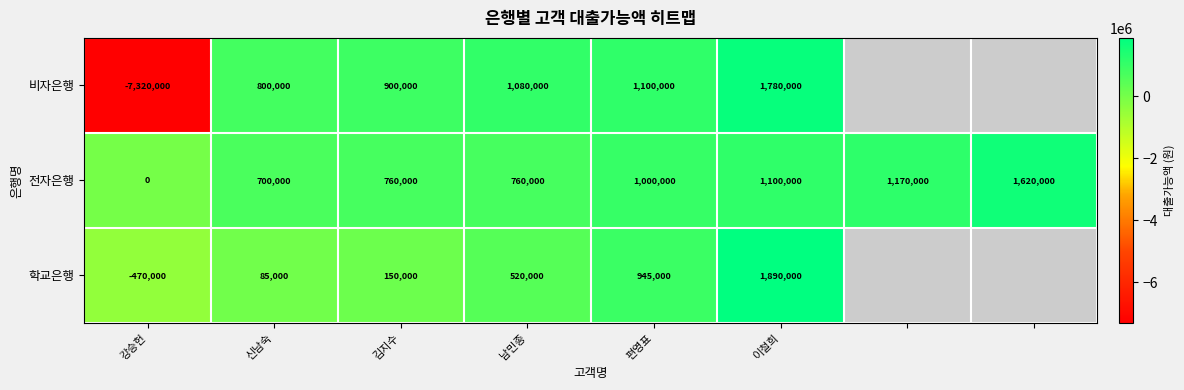

What is the difference between the 전자은행 values at 강승헌 and 편영표?

1000000